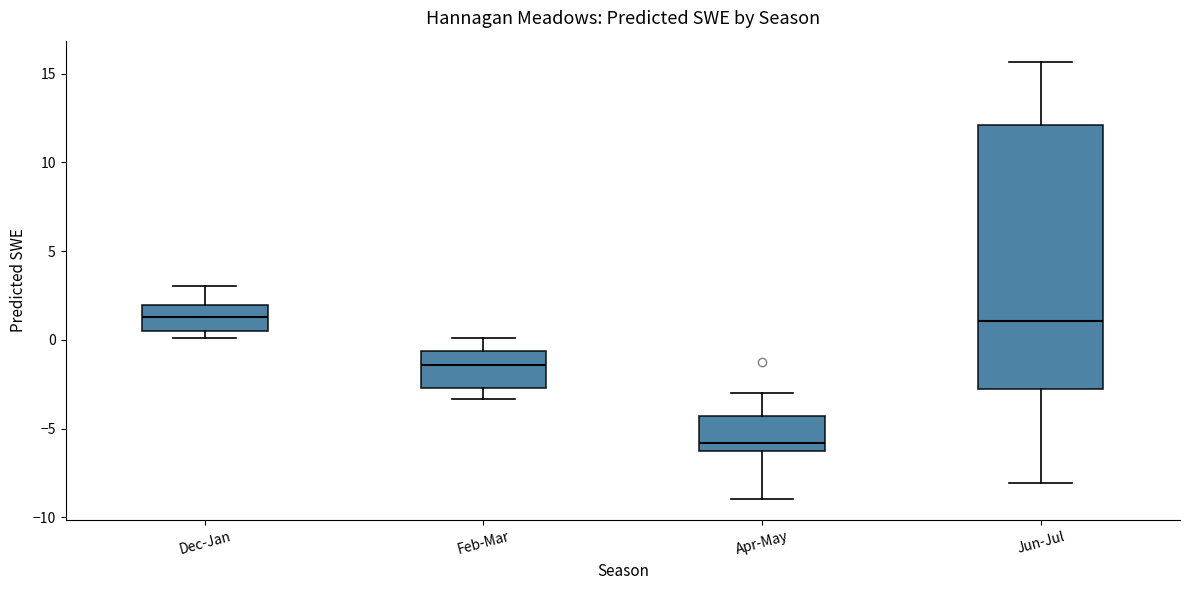

Where does the upper whisker of the box for Jun-Jul end on the y-axis? The values are not printed on the chart, so give them approximately, as read against the axis.

15.5